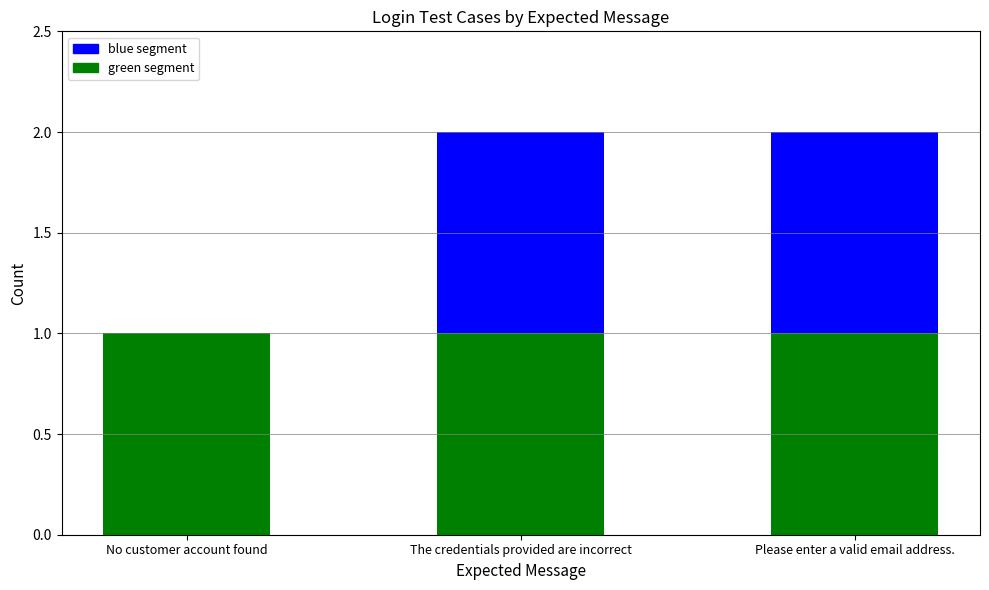

The value of green segment at No customer account found is 2. True or false?

False